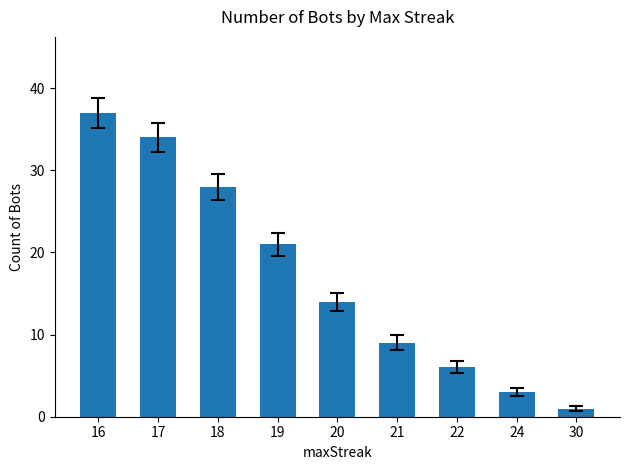

Reading right to left, list all the values displayed in this chart.

30=1	24=3	22=6	21=9	20=14	19=21	18=28	17=34	16=37